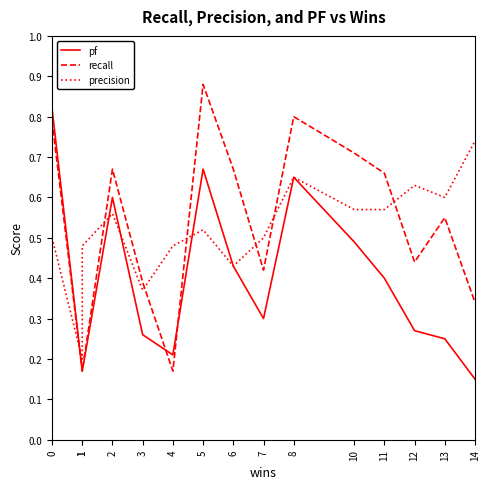

Does the chart have visible grid lines?

No